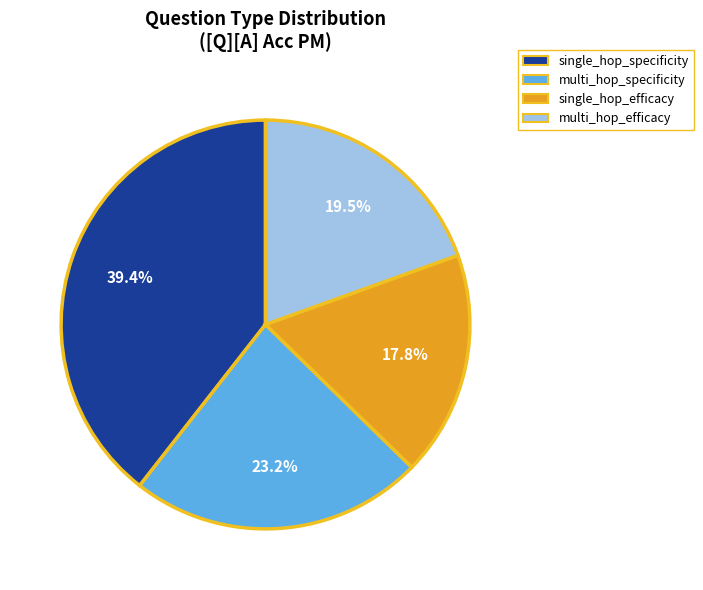

To the nearest percent, what is the average slice percentage?

25%